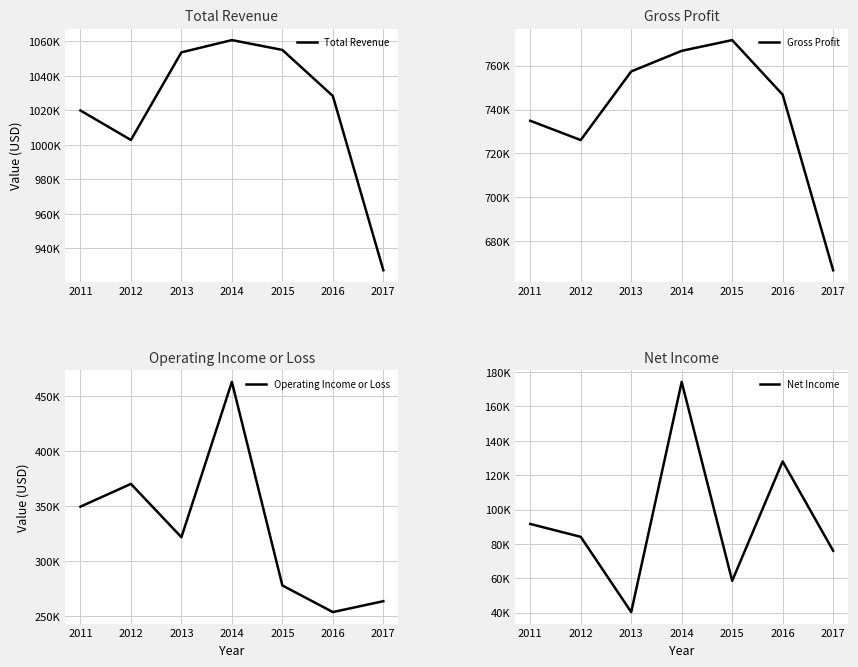

True or false: Gross Profit has more than 0 points higher than both neighbors.

True